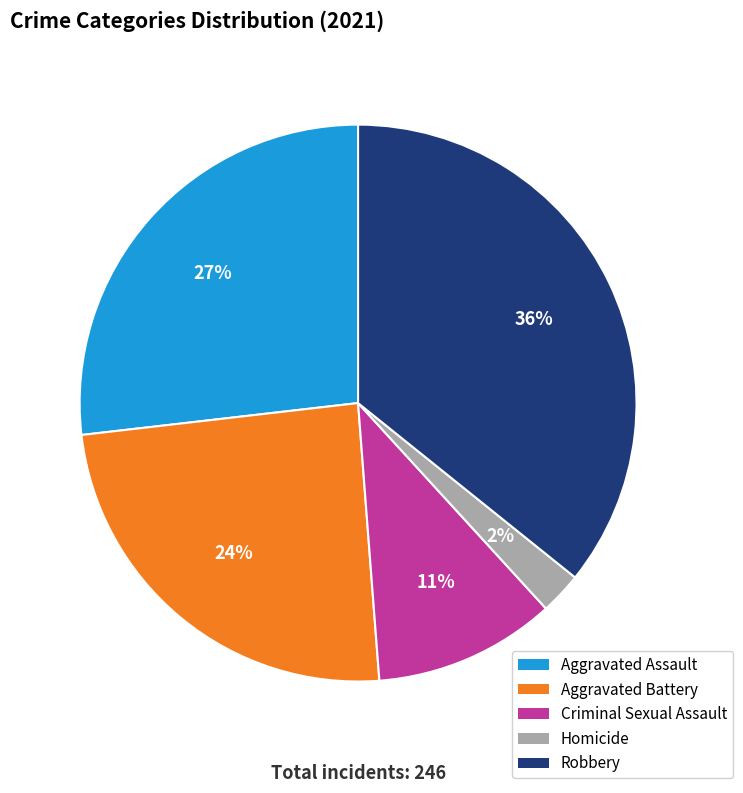

Which category has the biggest portion of the pie?

Robbery